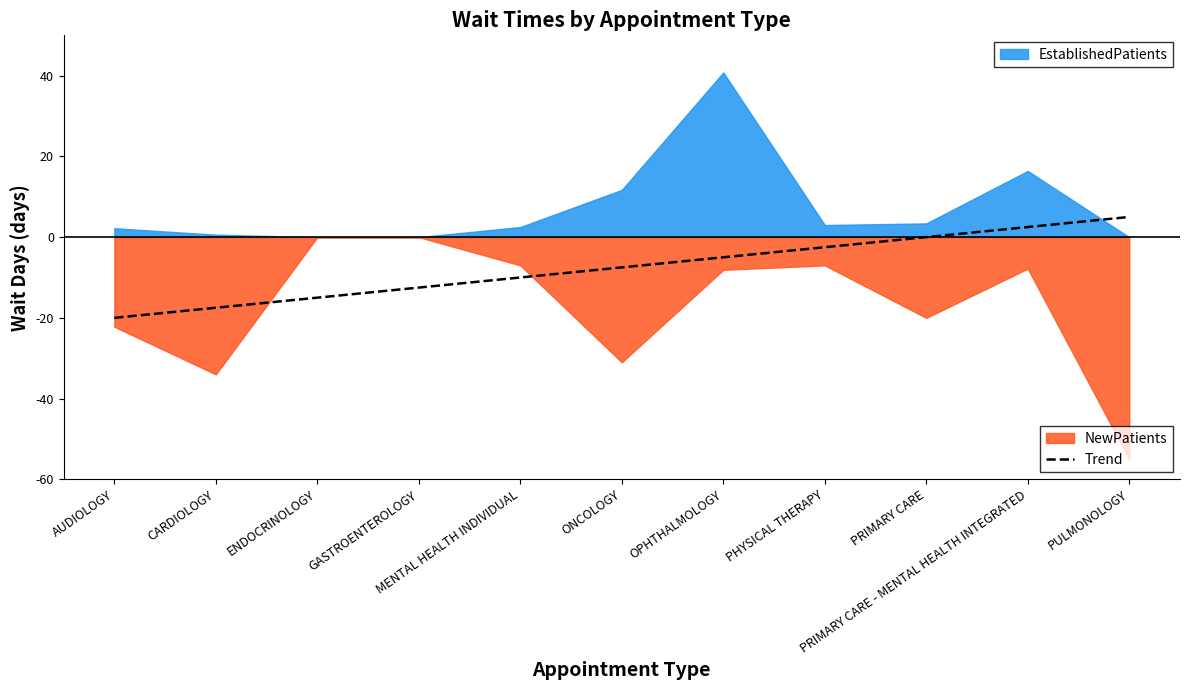

Which category has the lowest value across all series?

AUDIOLOGY